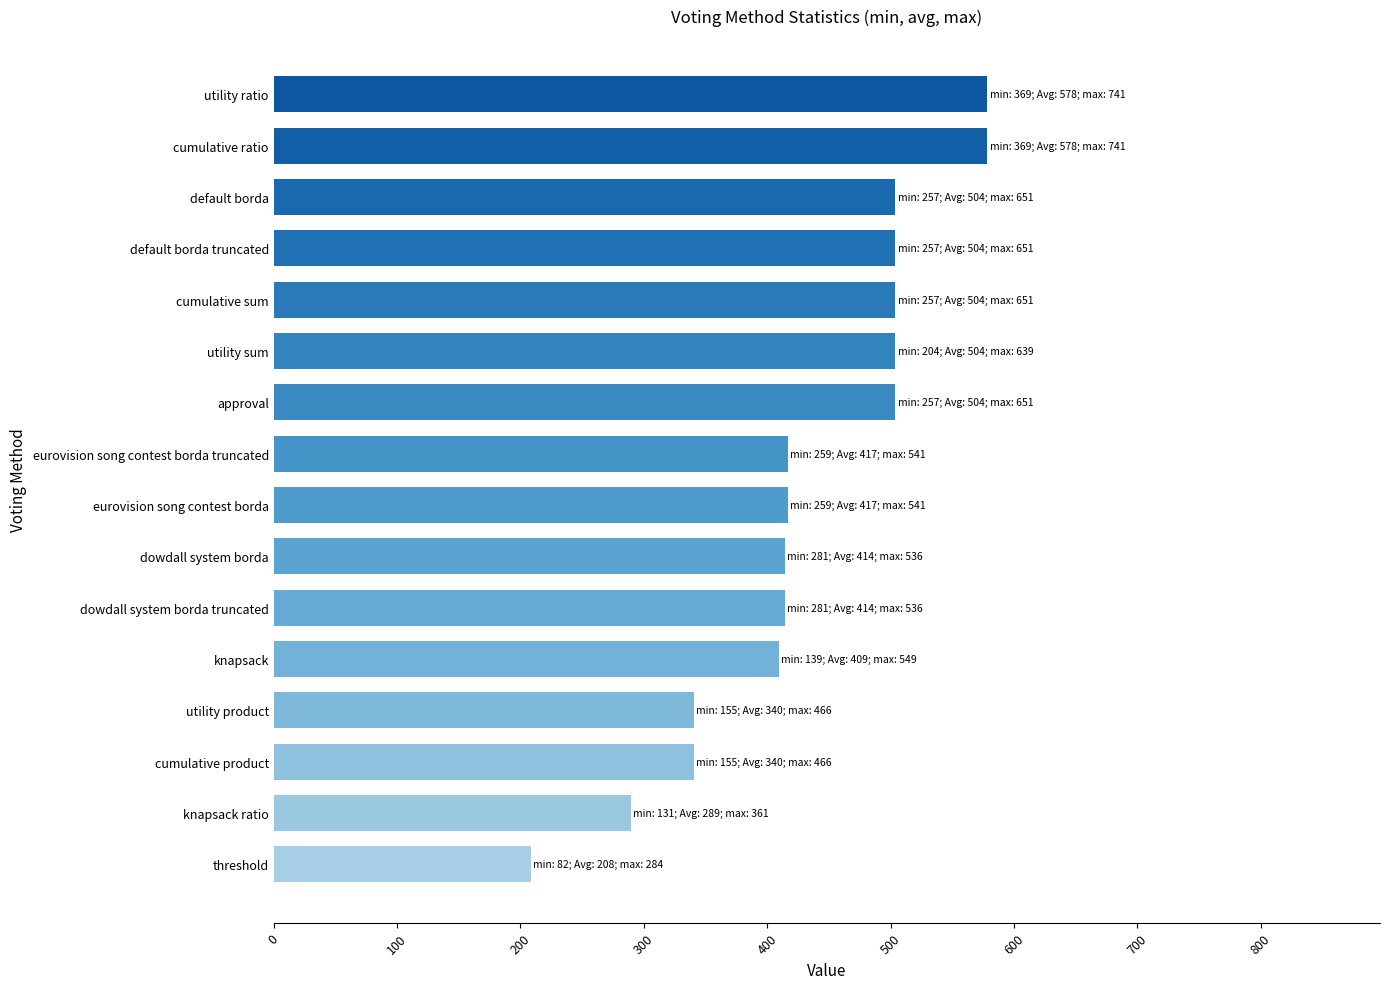

The value at knapsack is 731.3. True or false?

False